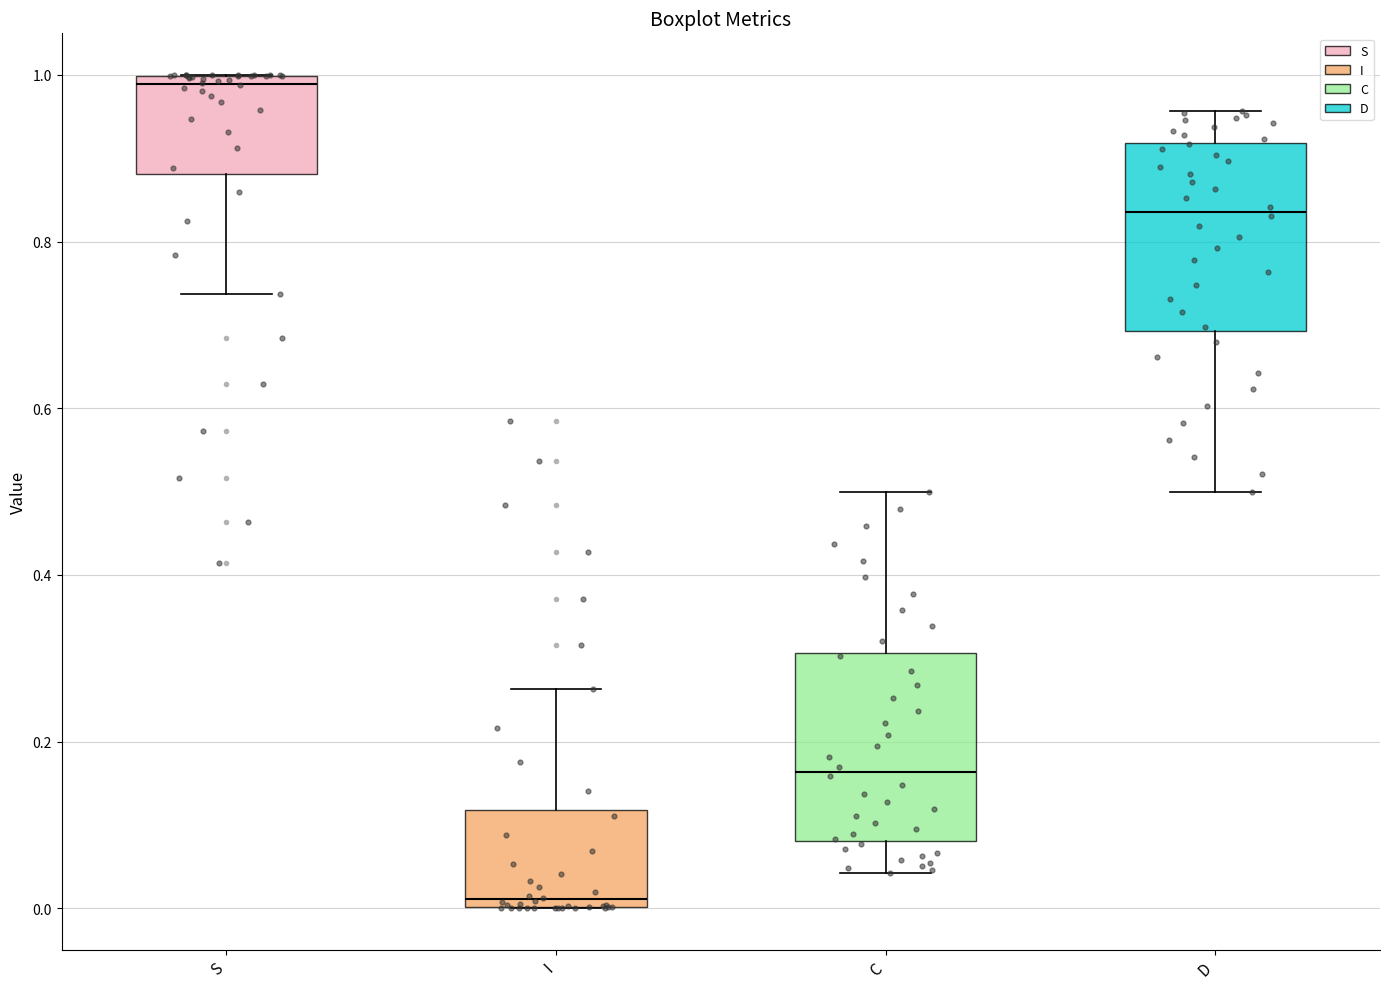

Where does the median line of the box for I sit on the y-axis? The values are not printed on the chart, so give them approximately, as read against the axis.

0.02